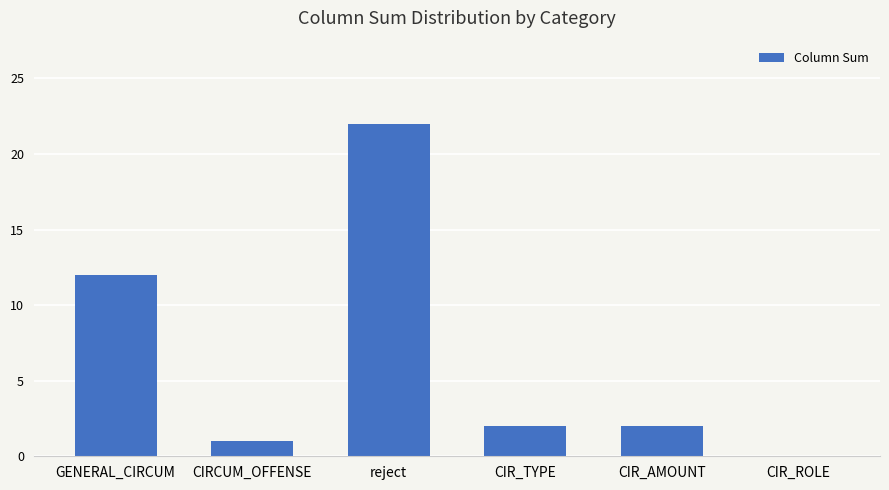

Is it true that the value at CIR_AMOUNT is 2?

True